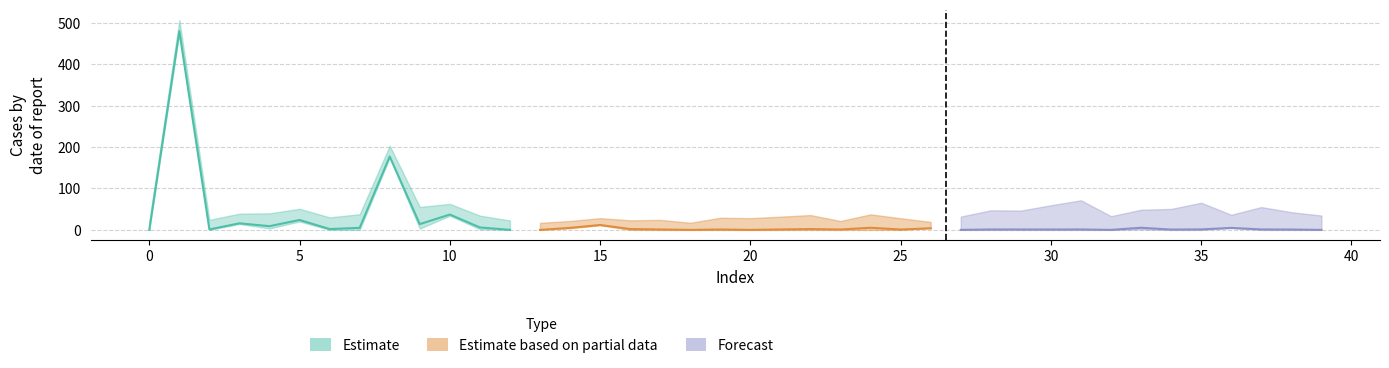

What is the spread (max minus min) of values at 33?

5.1